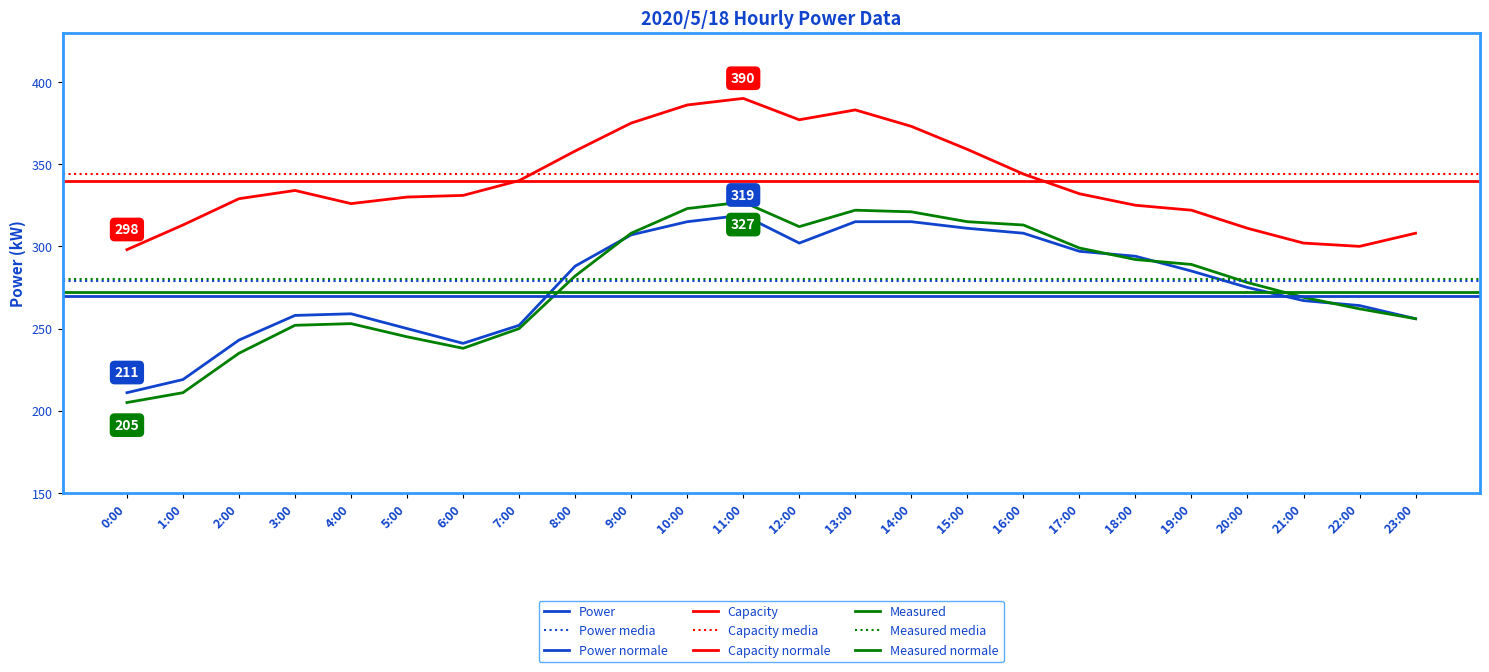

True or false: Measured (kW) and Capacity (kW) intersect in this chart.

False